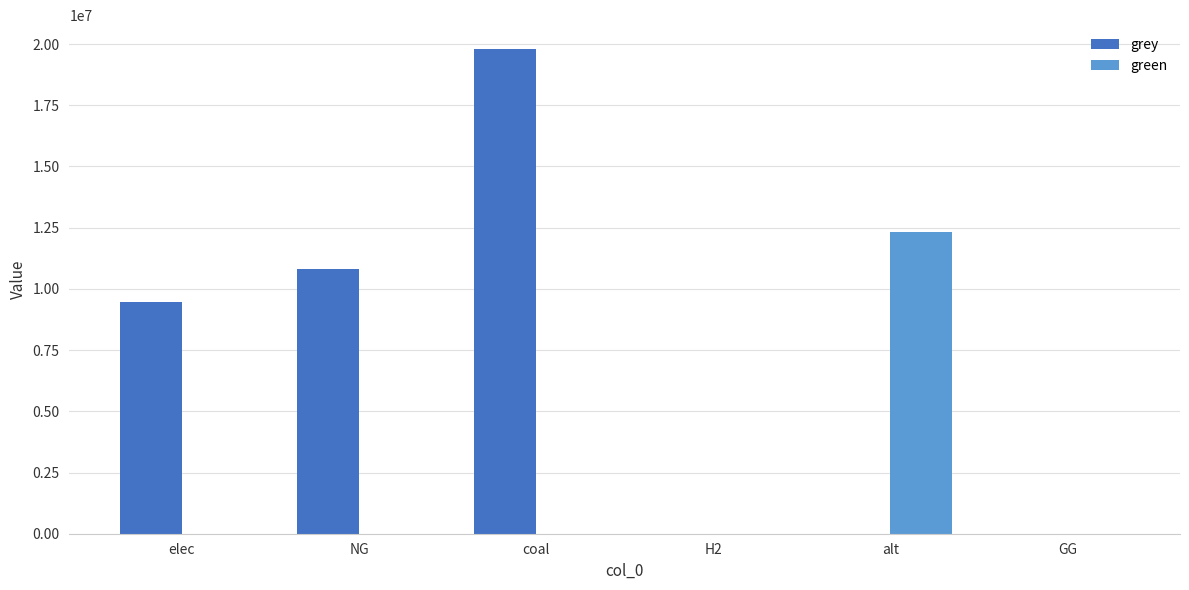

Does the chart contain stacked bars?

No